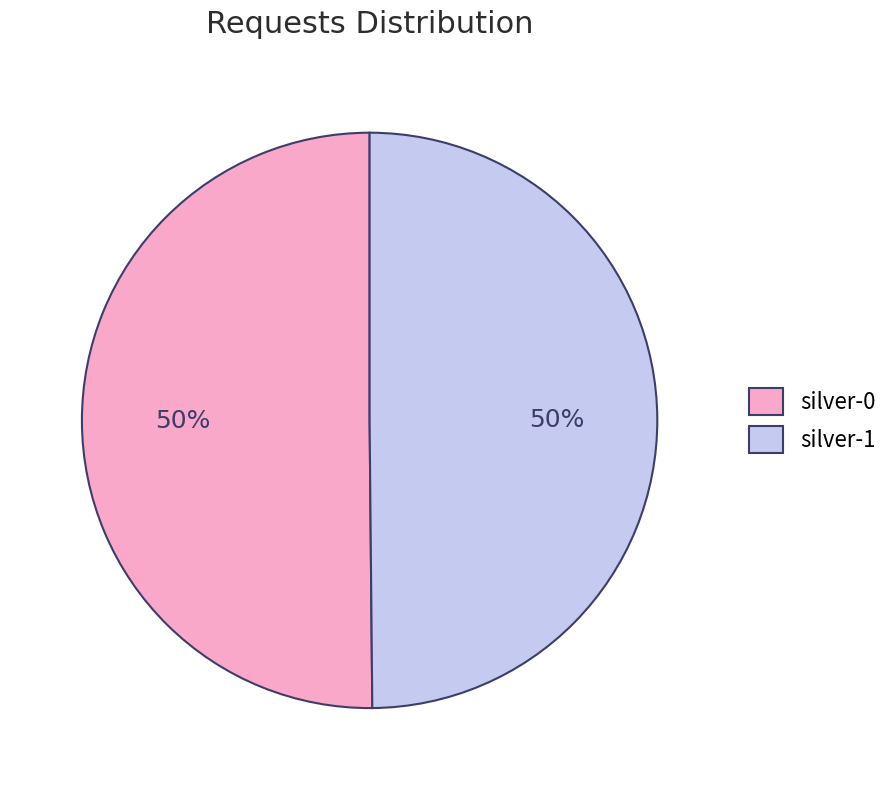

True or false: silver-0 accounts for 62% of the total.

False